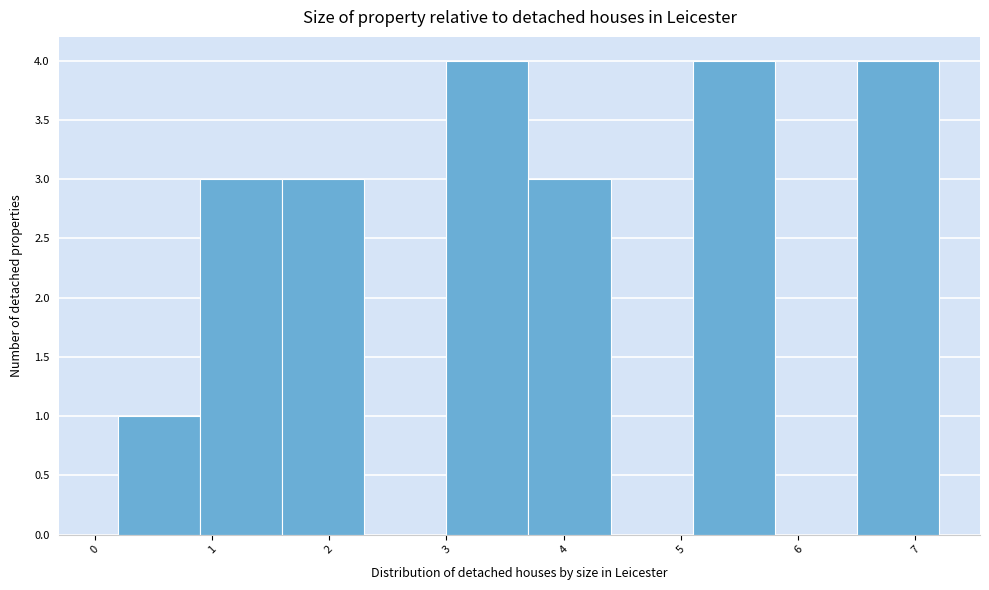

What is the height of the bar covering 0.9 to 1.6 on the x-axis? The values are not printed on the chart, so give them approximately, as read against the axis.

3